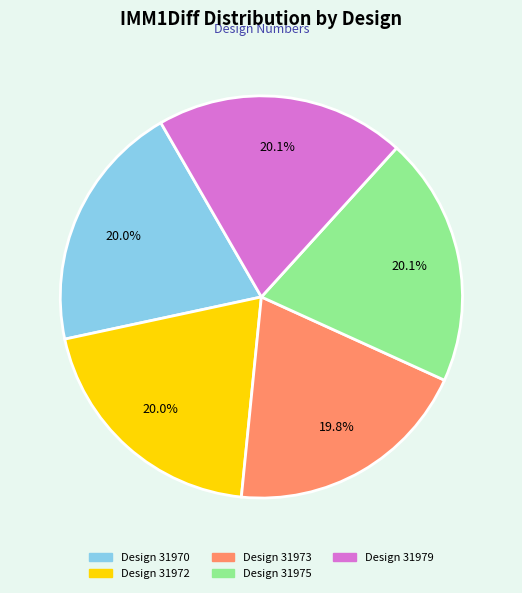

Does any single category account for the majority?

No